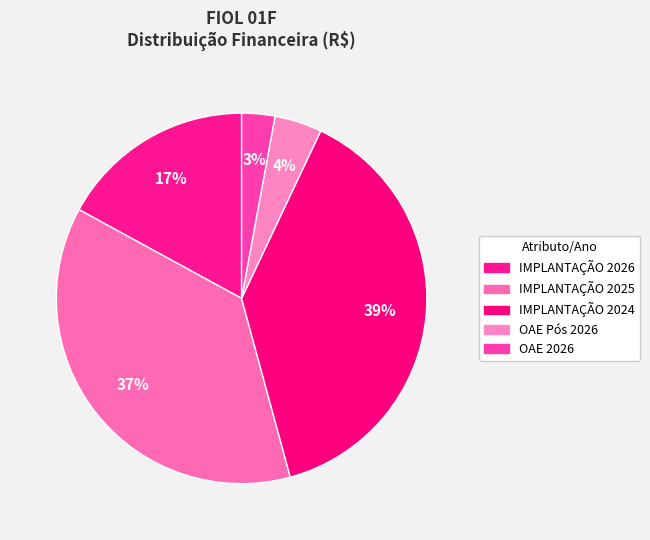

Which has a higher value, IMPLANTAÇÃO 2025 or OAE Pós 2026?

IMPLANTAÇÃO 2025